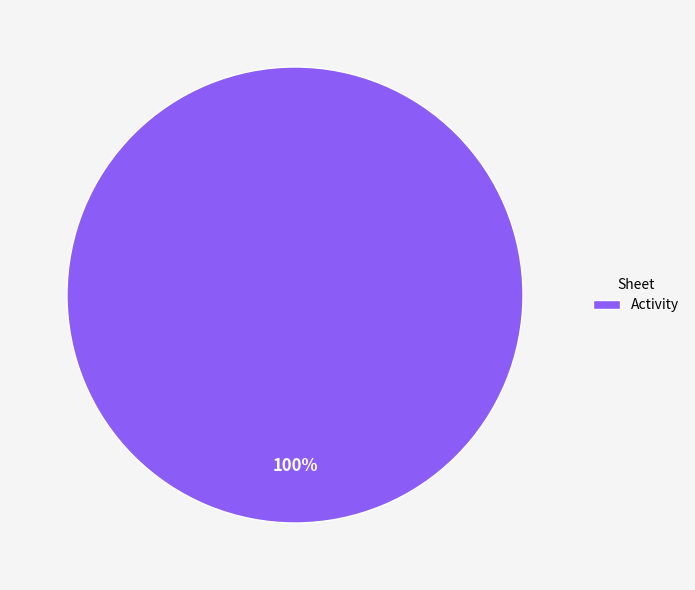

Does Activity account for over 50% of the chart?

Yes